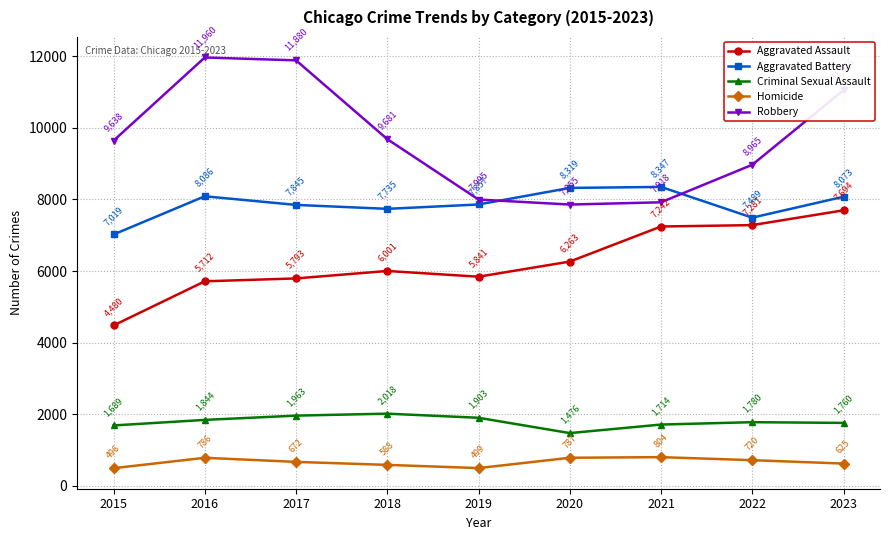

What is the sum of all Aggravated Assault values?

56307